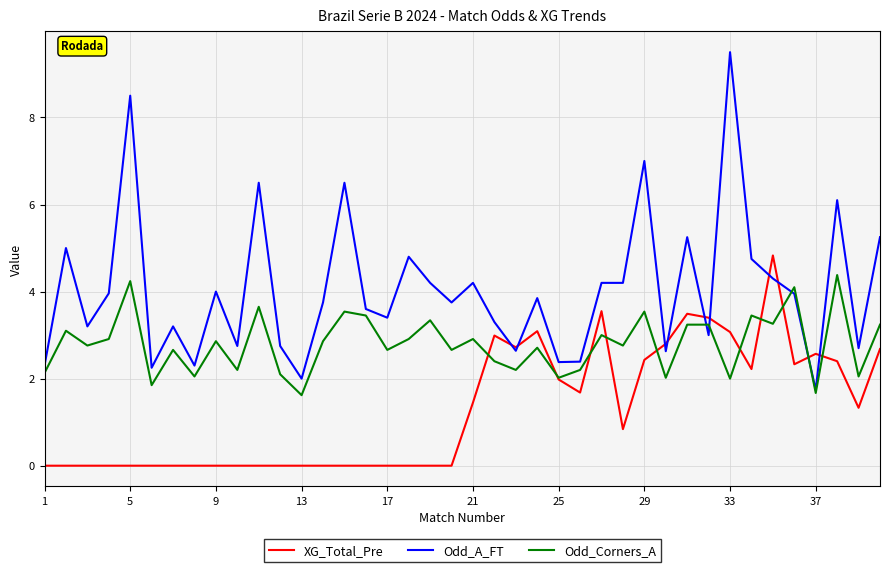

What are all the series names shown in the legend?

XG_Total_Pre, Odd_A_FT, Odd_Corners_A